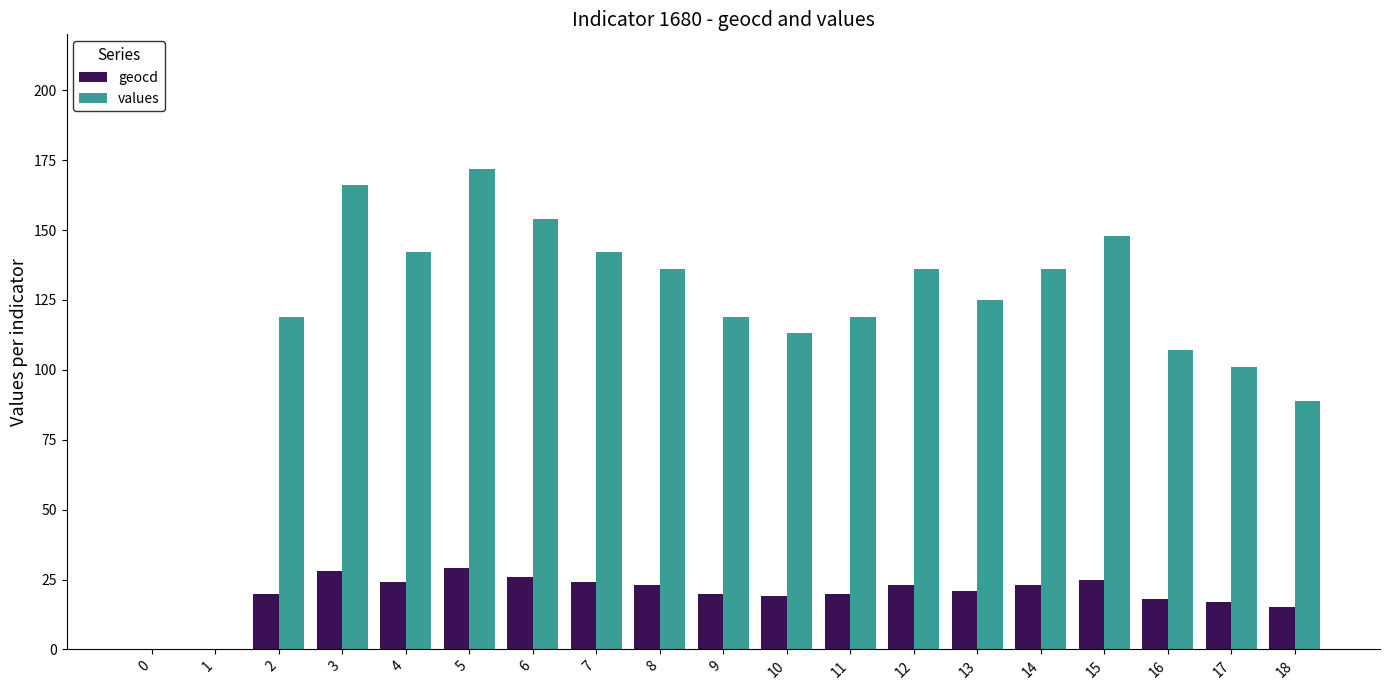

What is the sum of the values values at 9 and 3?

285